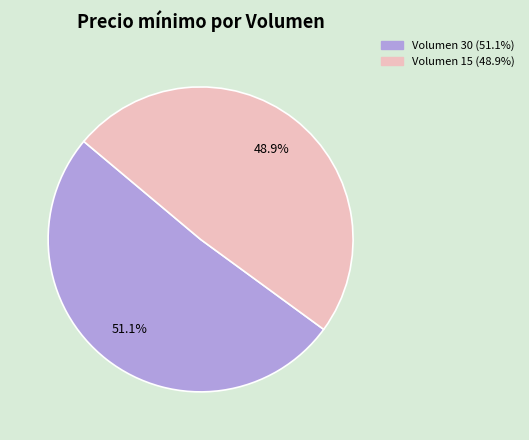

Does Volumen 30 account for over 50% of the chart?

Yes